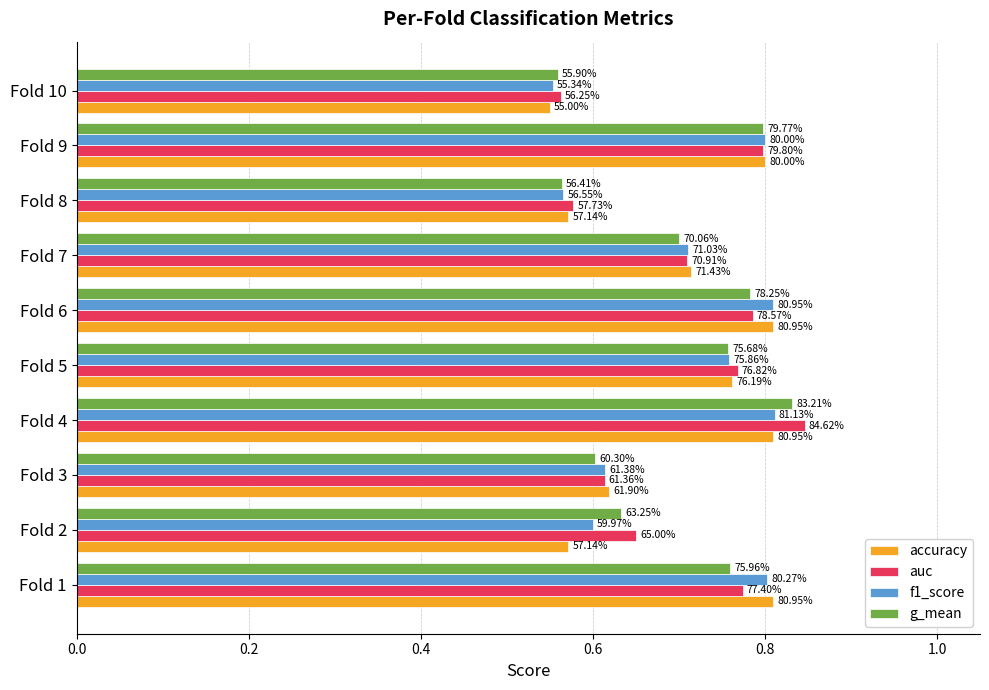

What are all the series names shown in the legend?

accuracy, auc, f1_score, g_mean